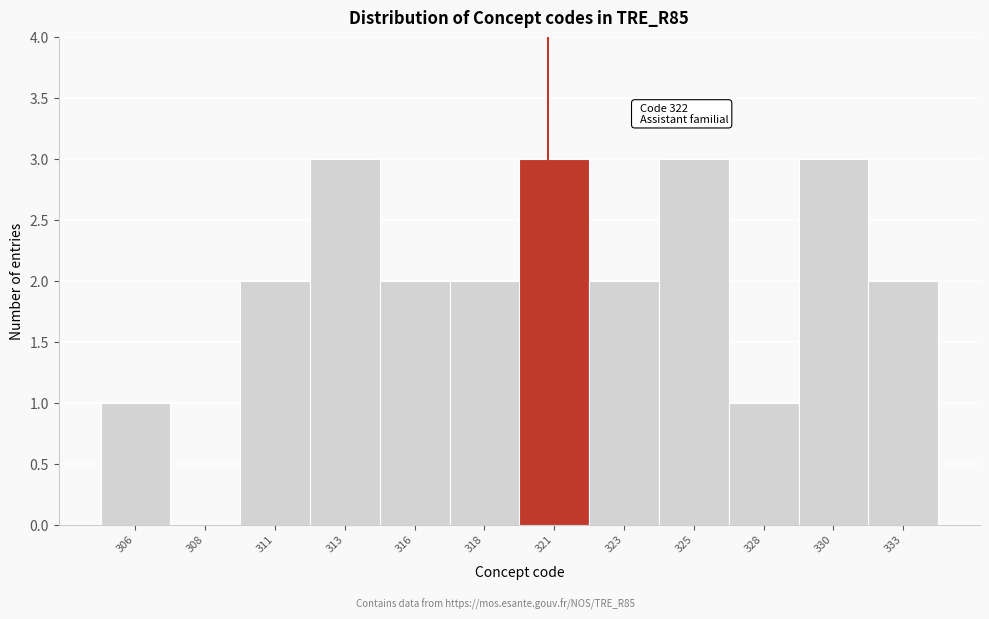

Reading left to right, list all the values displayed in this chart.

306=1	308=0	311=2	313=3	316=2	318=2	321=3	323=2	325=3	328=1	330=3	333=2